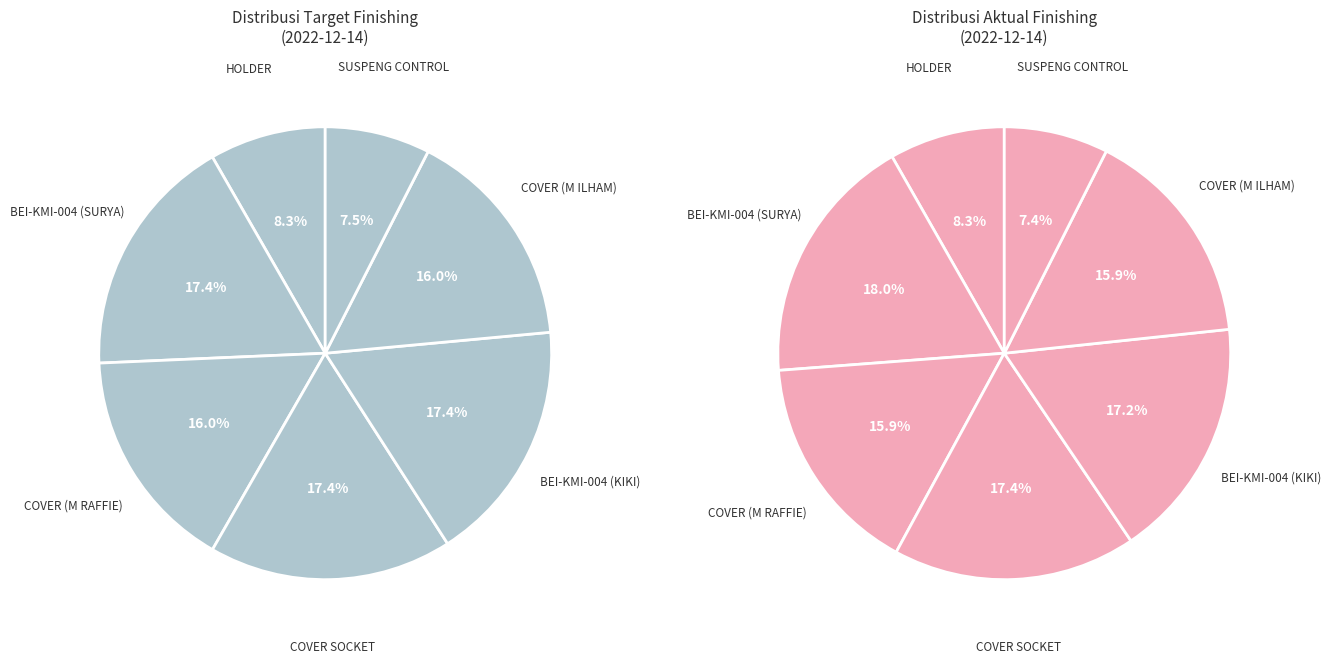

The SUSPENG CONTROL slice represents 19% of the pie. True or false?

False